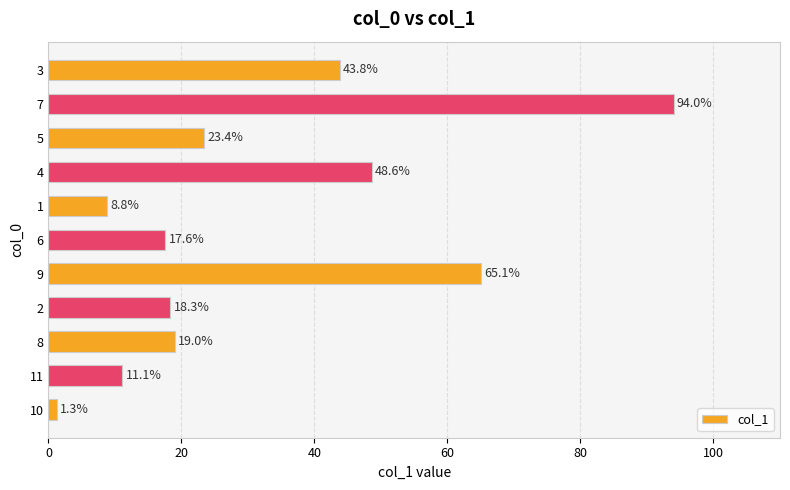

Rank the categories by value from lowest to highest.

10, 1, 11, 6, 2, 8, 5, 3, 4, 9, 7